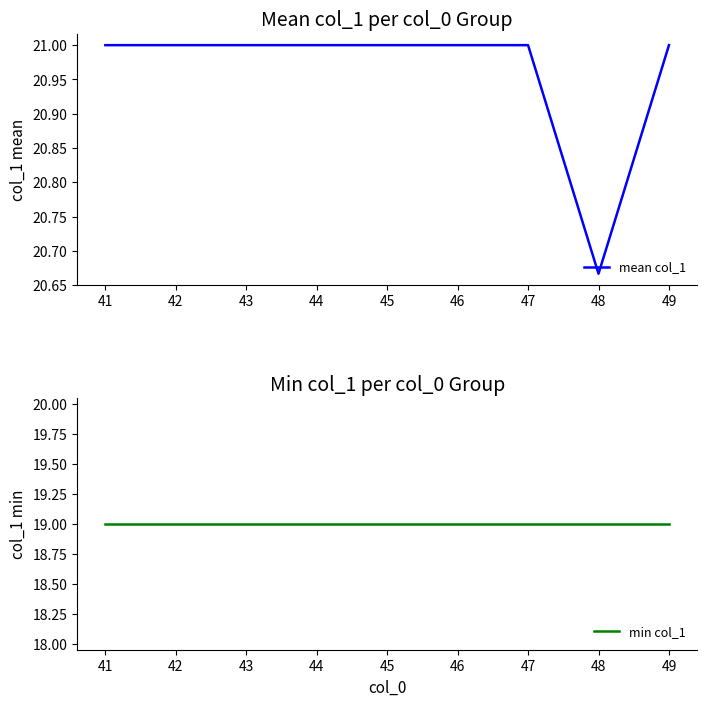

Is it true that min col_1 equals 19.0 at 44?

True